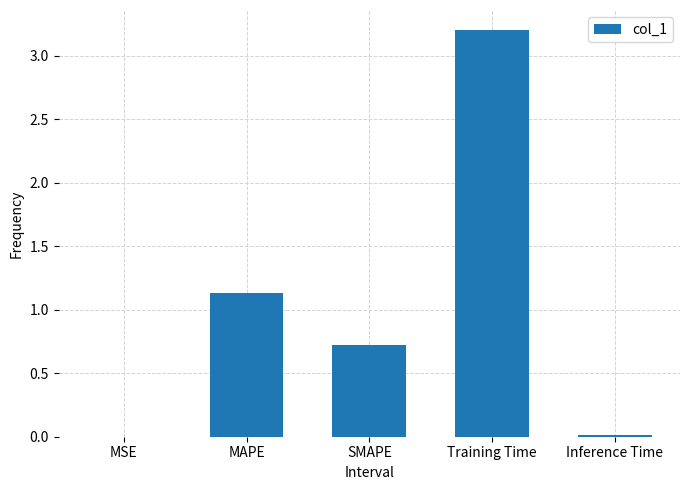

Which has a higher value, MSE or SMAPE?

SMAPE